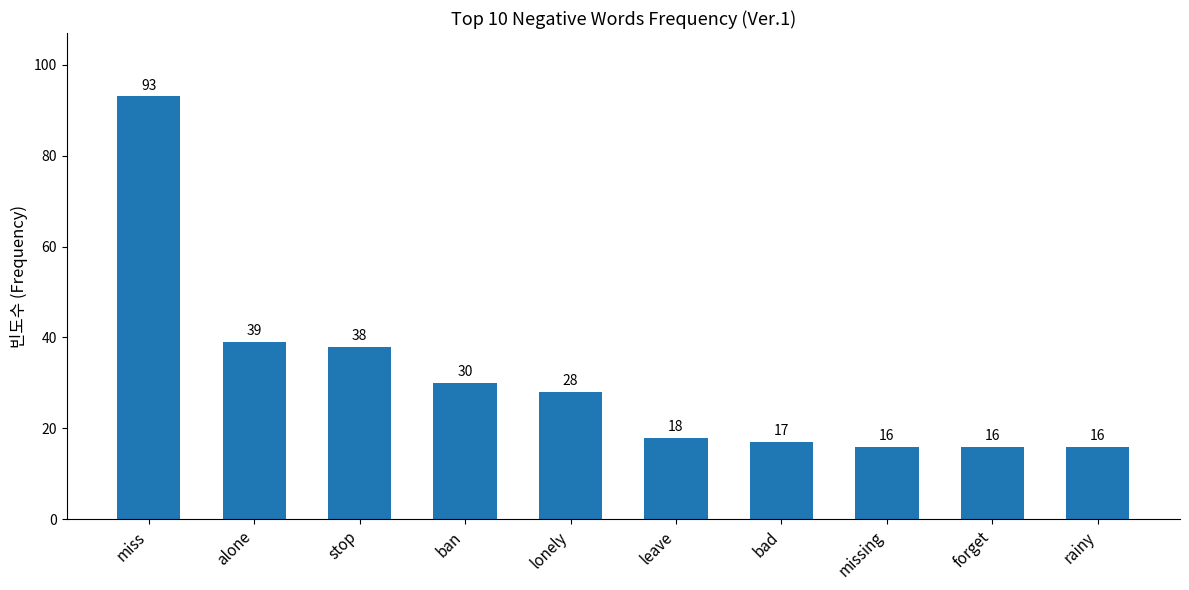

What is the average value?

31